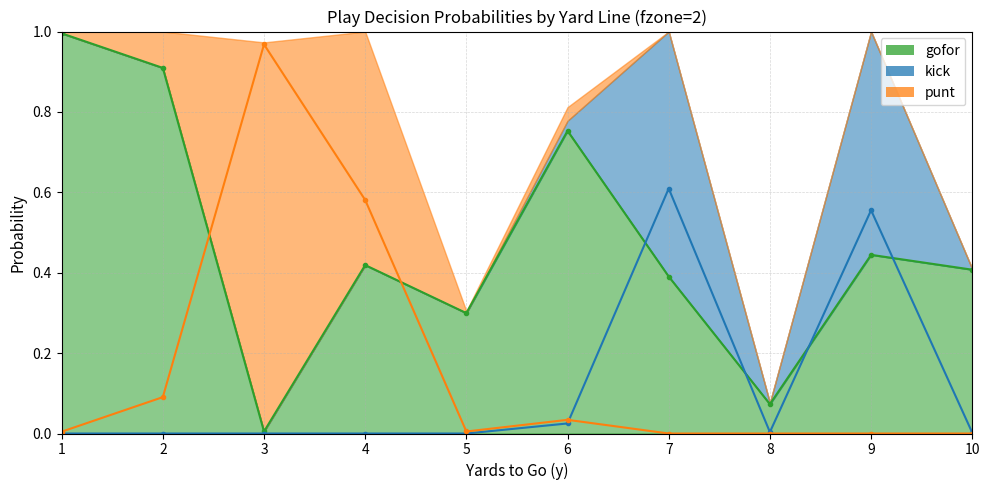

How many lines are shown in the chart?

3